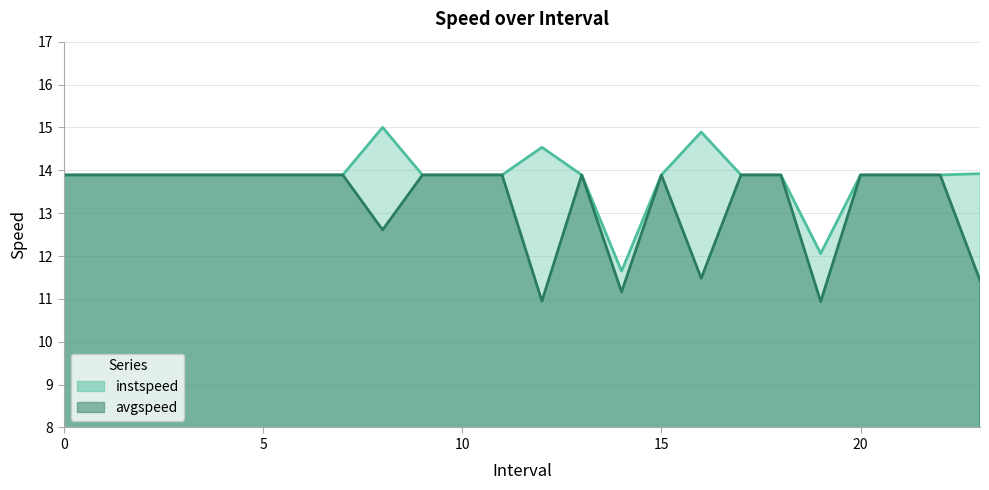

What is the minimum value for avgspeed?

10.9